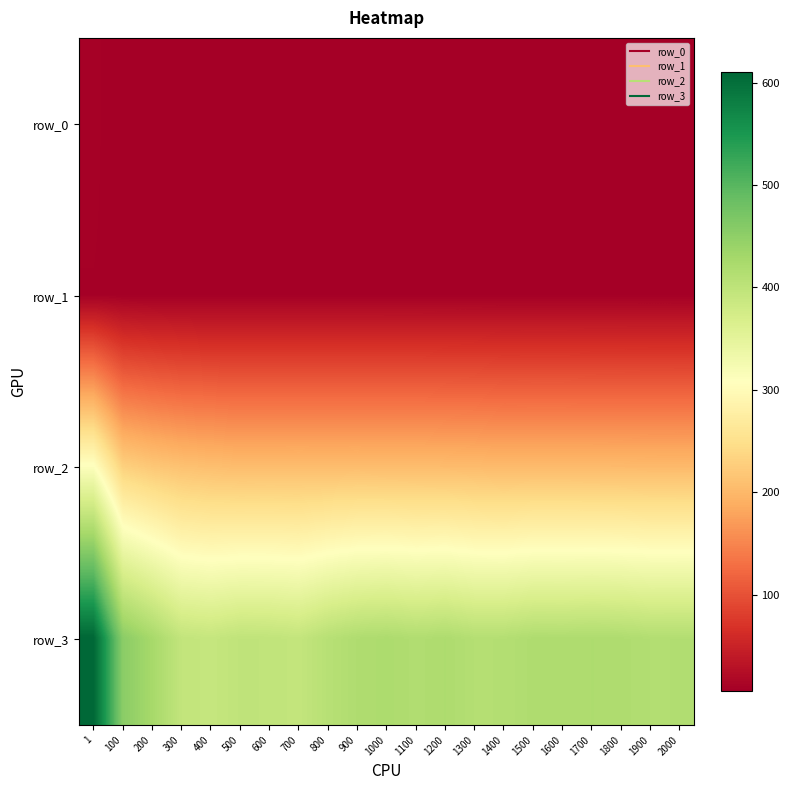

Which label corresponds to the smallest value in the chart?

400